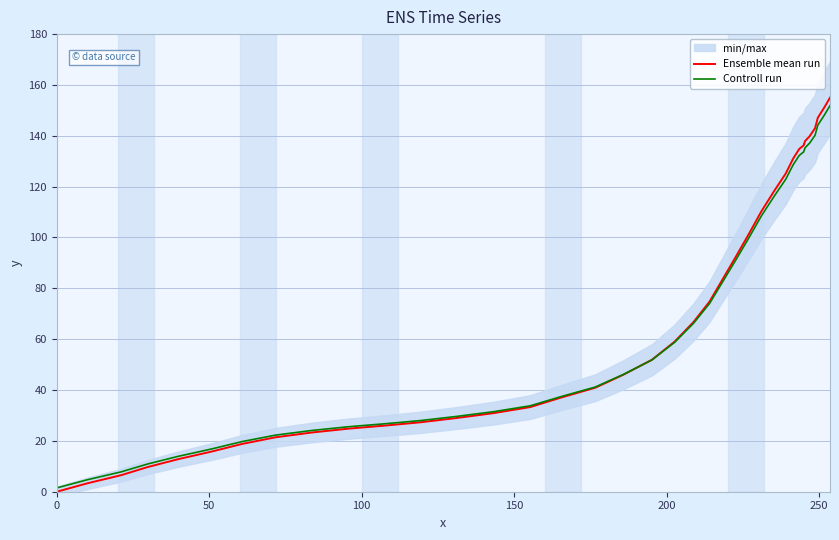

List the series in order of their peak value, lowest first.

Controll run, Ensemble mean run